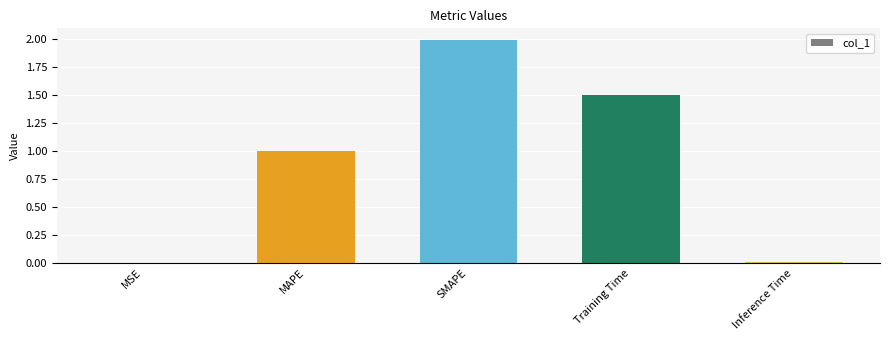

What is the change in value from MAPE to Training Time?

+0.5